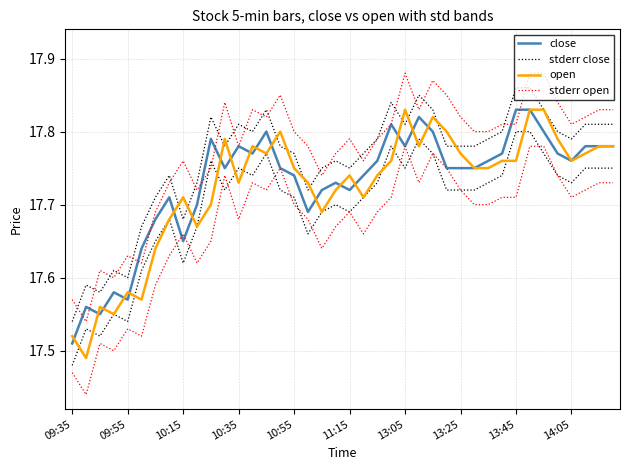

Which series has the largest range (max minus min)?

open